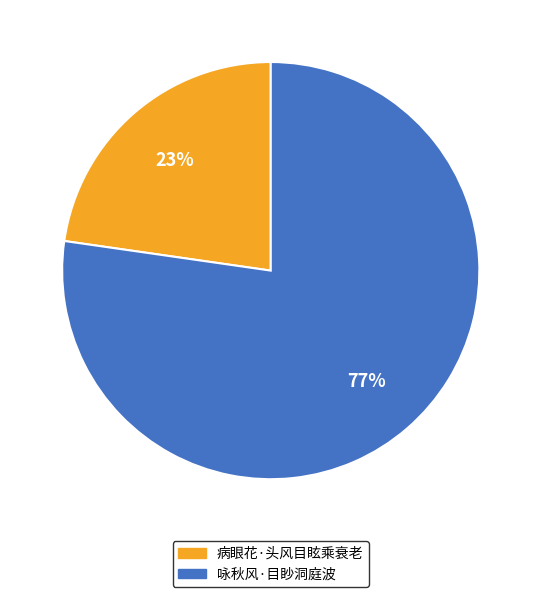

To the nearest percent, what portion does 咏秋风·目眇洞庭波 represent?

77%